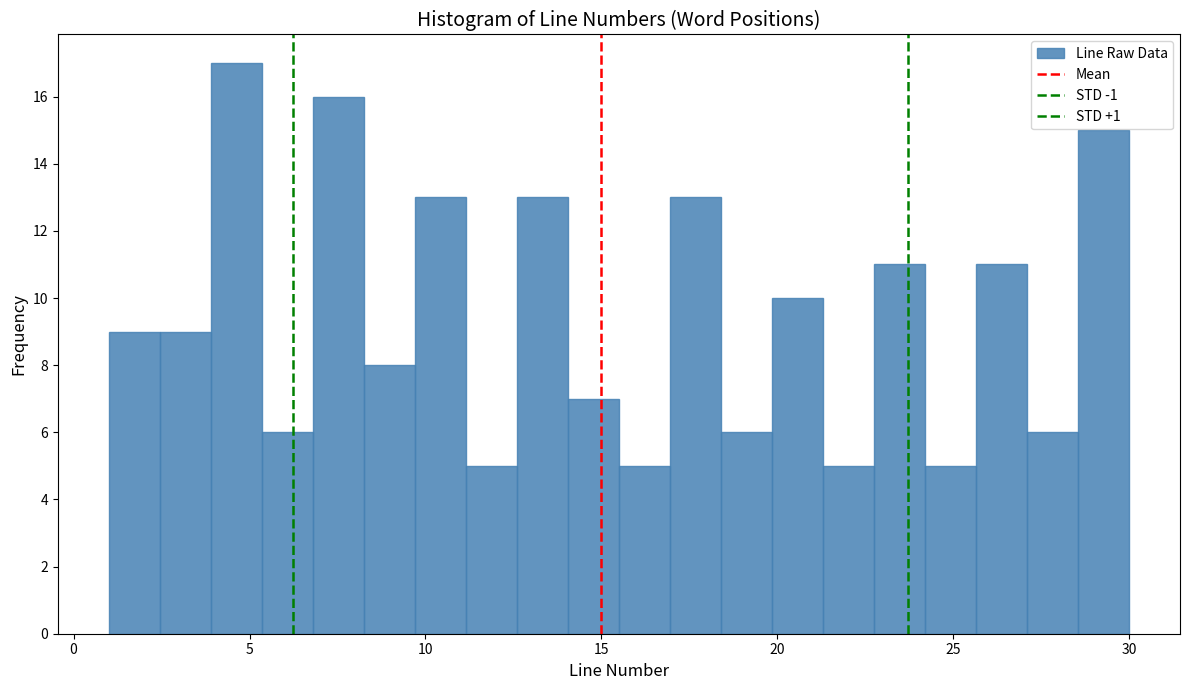

Around what value on the x-axis is the tallest bar? Give the approximate position of its centre, as read against the axis.

4.5